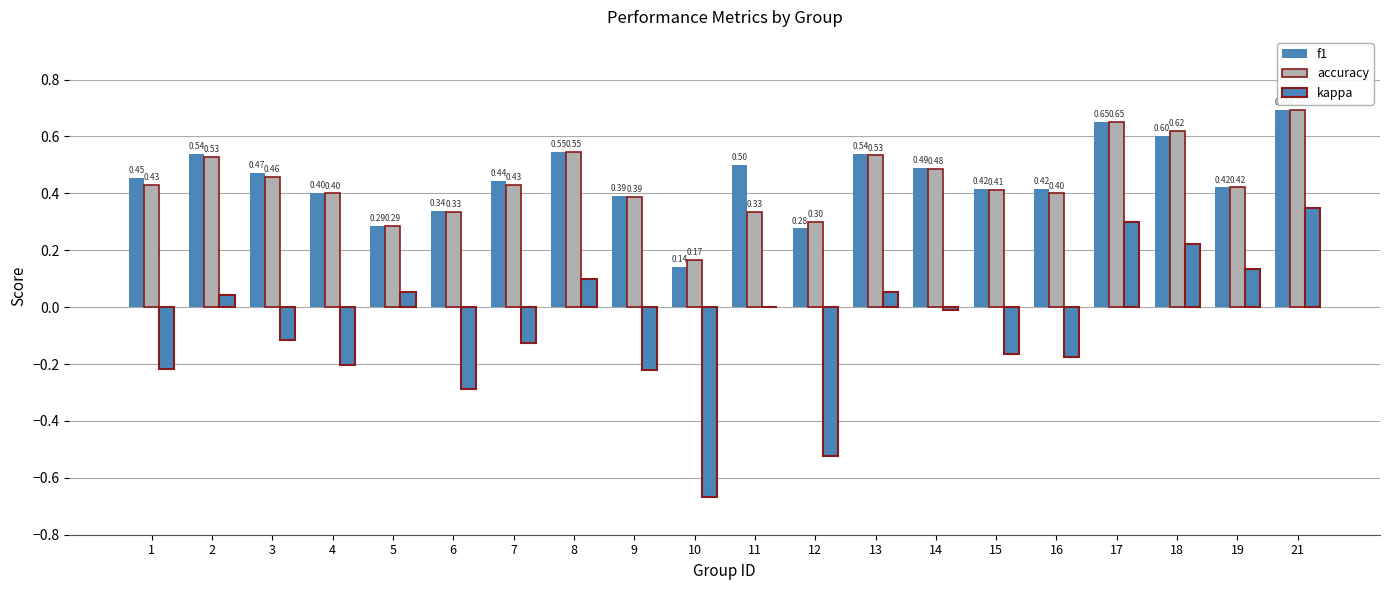

At which category is the sum across all series the highest?

21